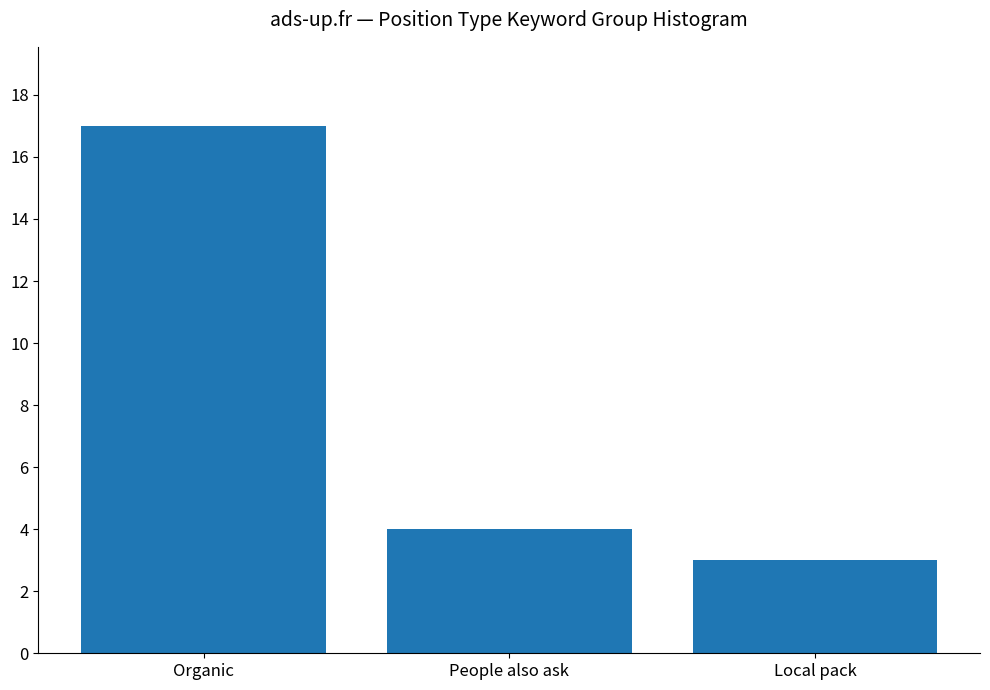

What is the sum of the values at People also ask and Organic?

21